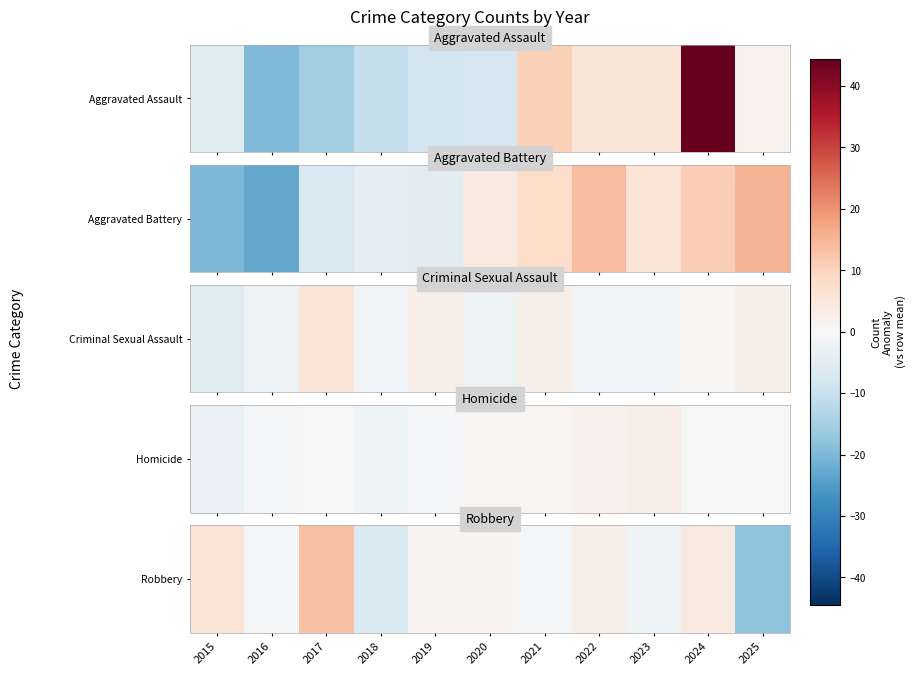

Is it true that the value at 2018 is -6.9?

True